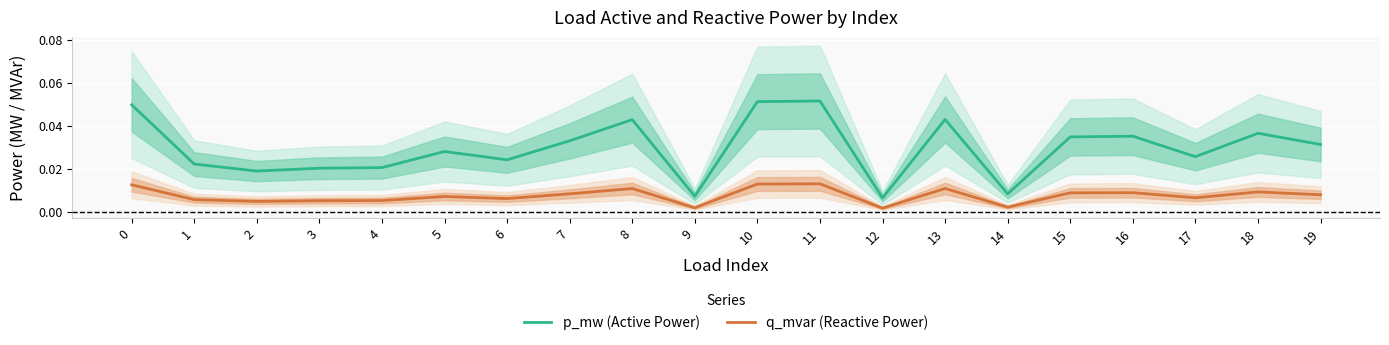

True or false: q_mvar (Reactive Power) and p_mw (Active Power) intersect in this chart.

False